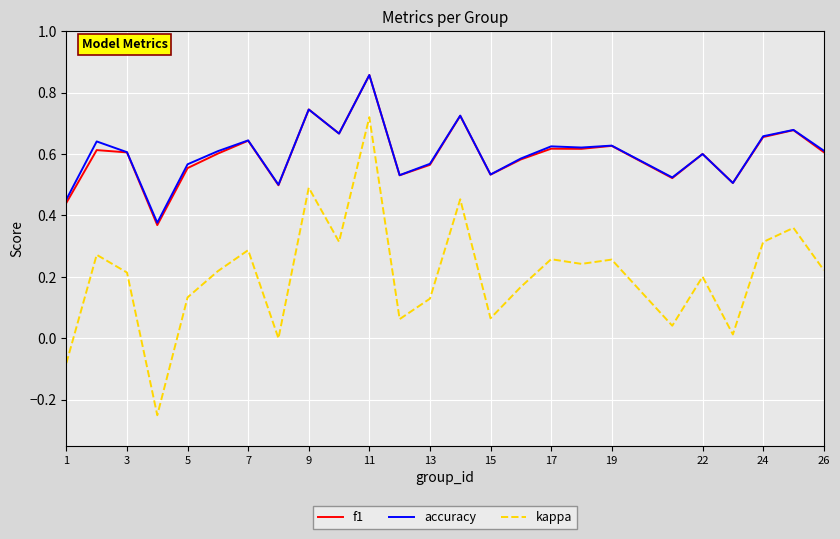

True or false: f1 and kappa intersect in this chart.

False